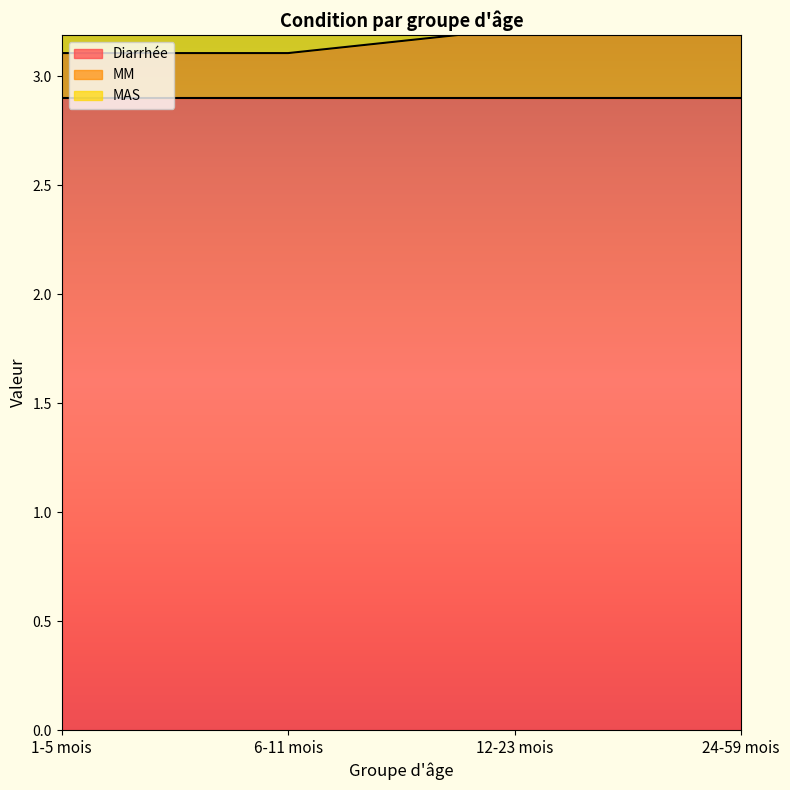

What is the spread (max minus min) of values at 24-59 mois?

2.7